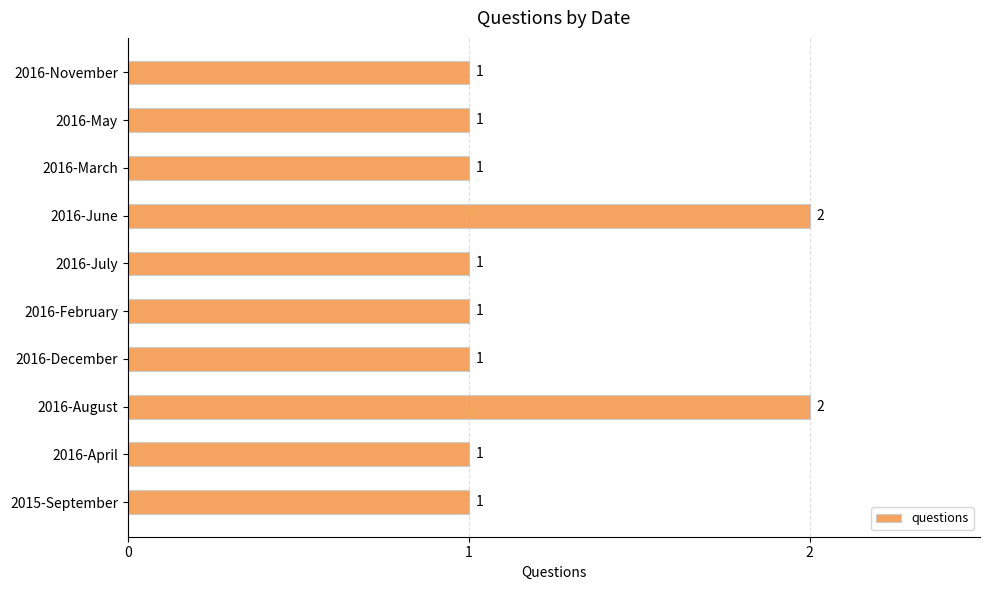

Count the values in the range 1 to 2.

10